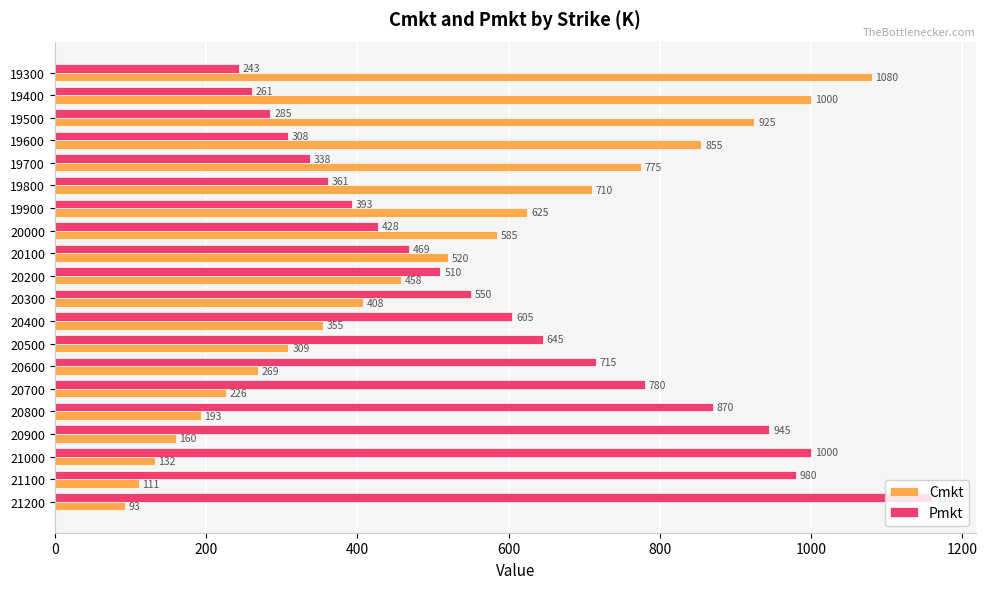

Rank the series by their maximum value, from highest to lowest.

Pmkt, Cmkt